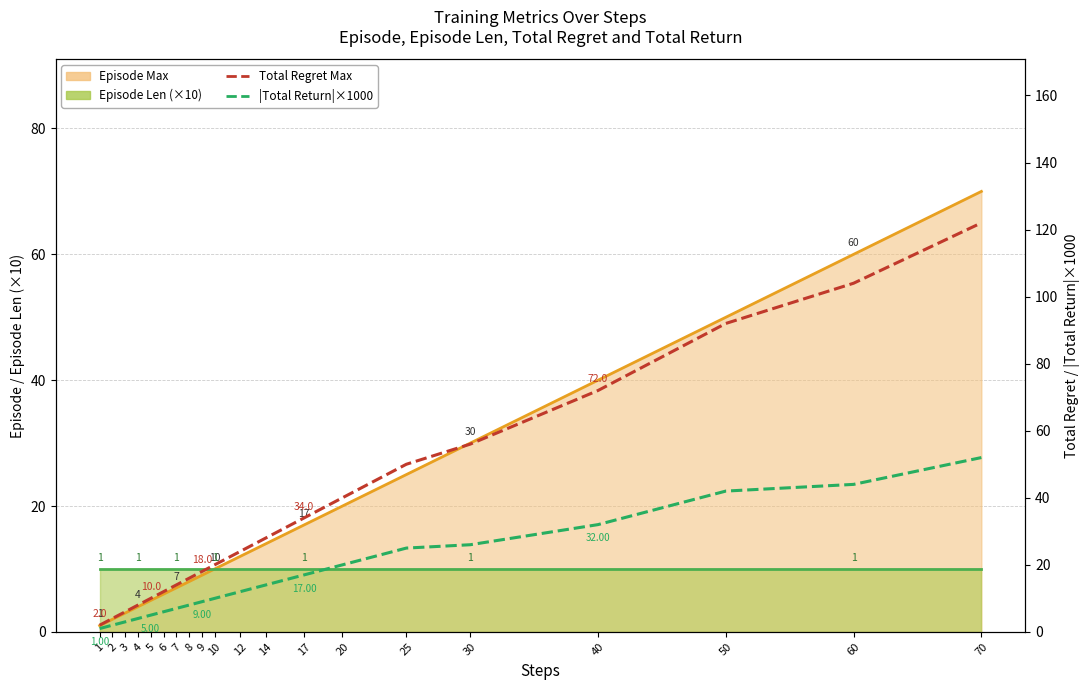

Does the chart have visible grid lines?

Yes